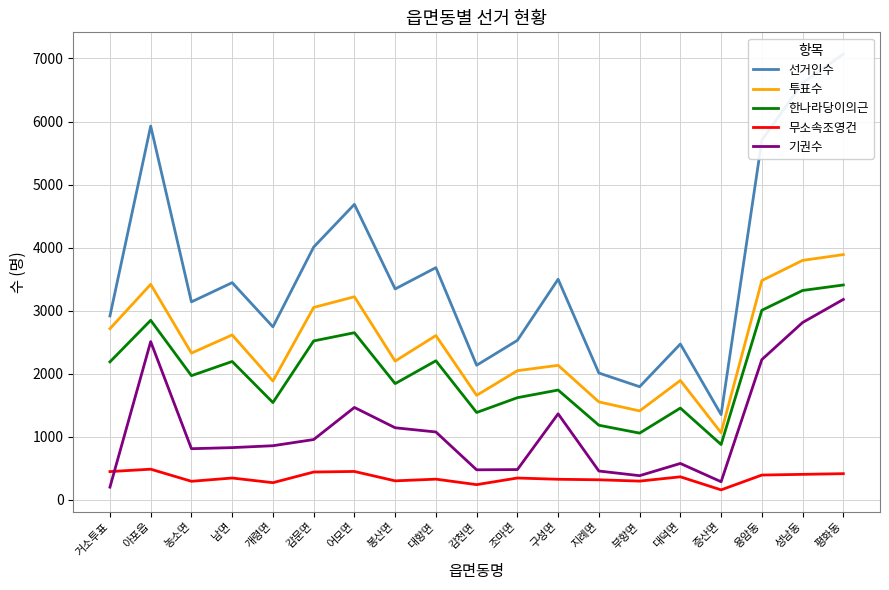

Which series has the largest total across all categories?

선거인수